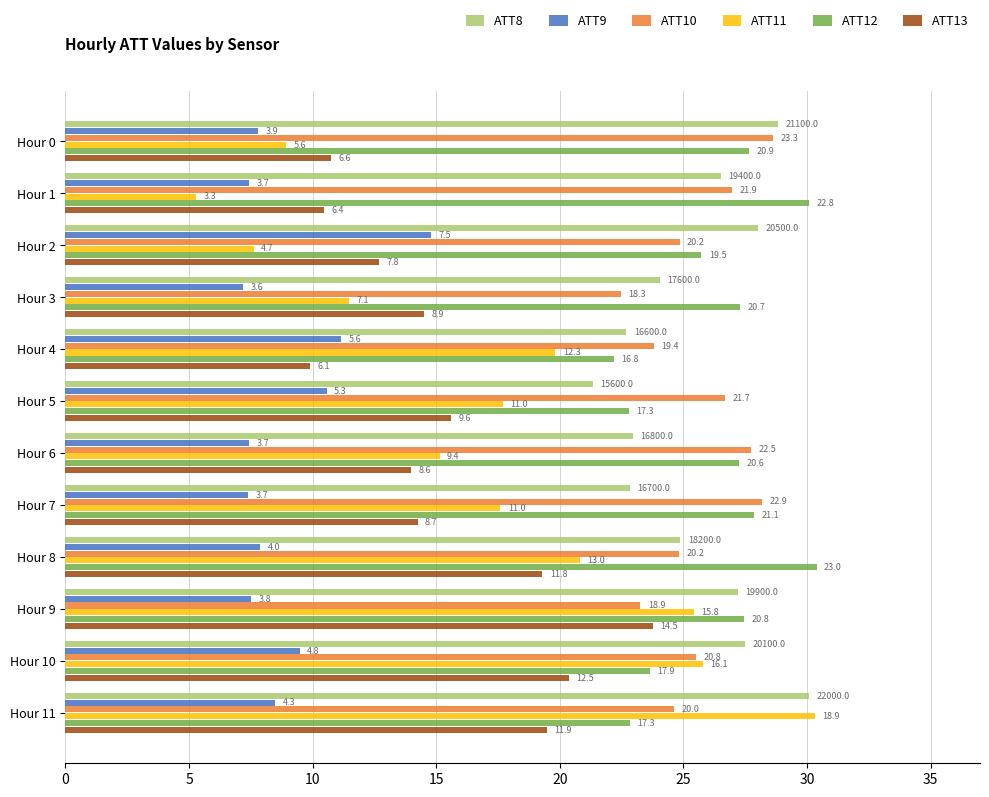

What are all the series names shown in the legend?

ATT8, ATT9, ATT10, ATT11, ATT12, ATT13